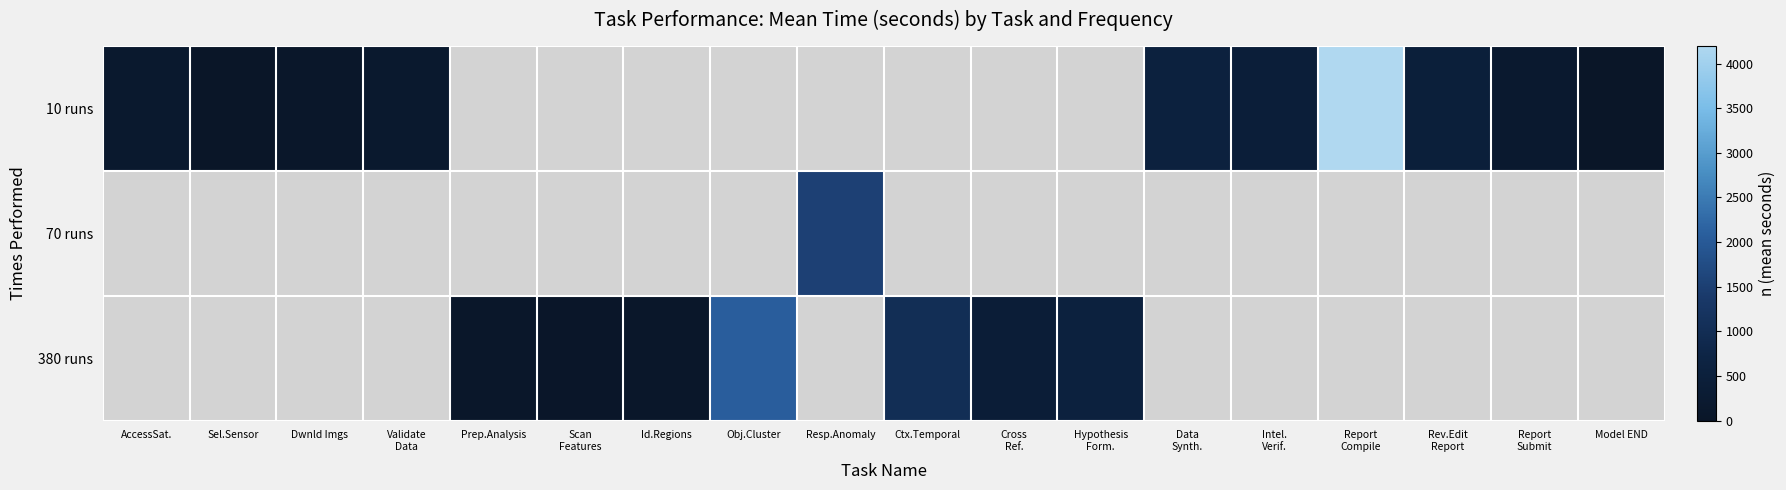

Where is row_0 nearest to the value 2100?

Data
Synth.